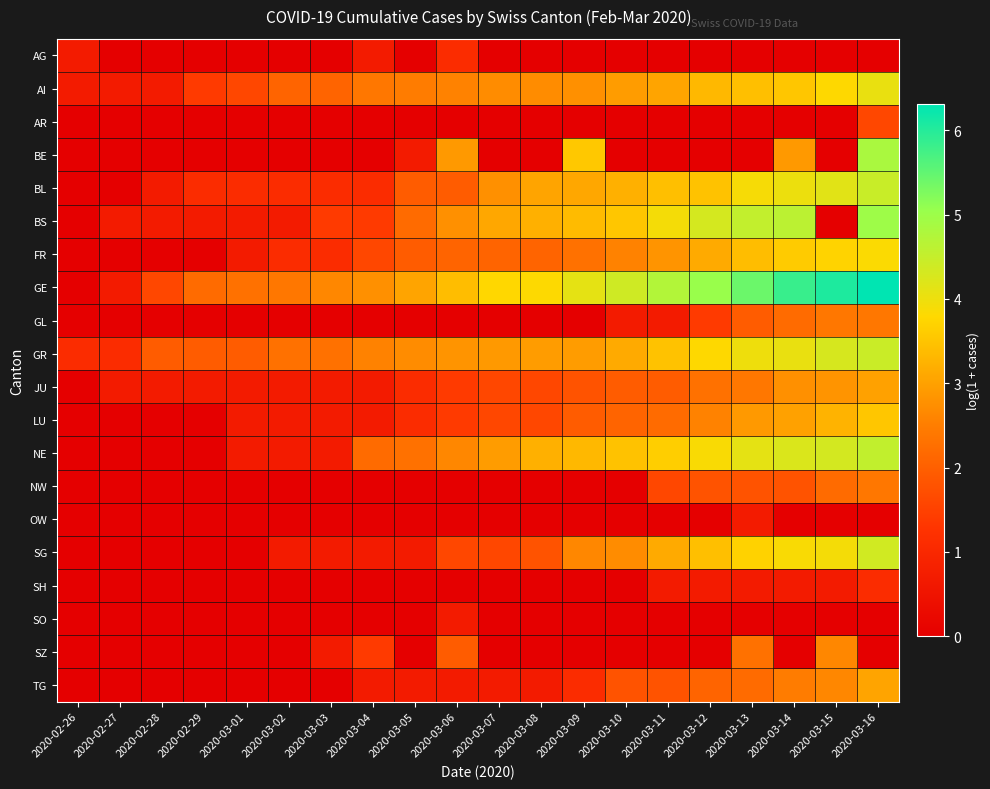

Count the number of categories in the chart.

20